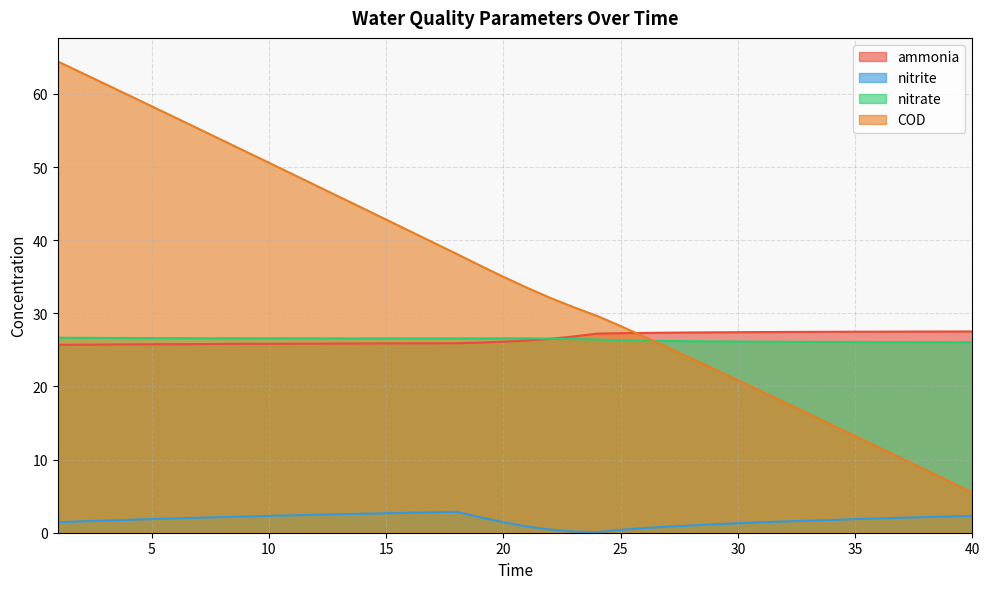

Count the number of categories in the chart.

40